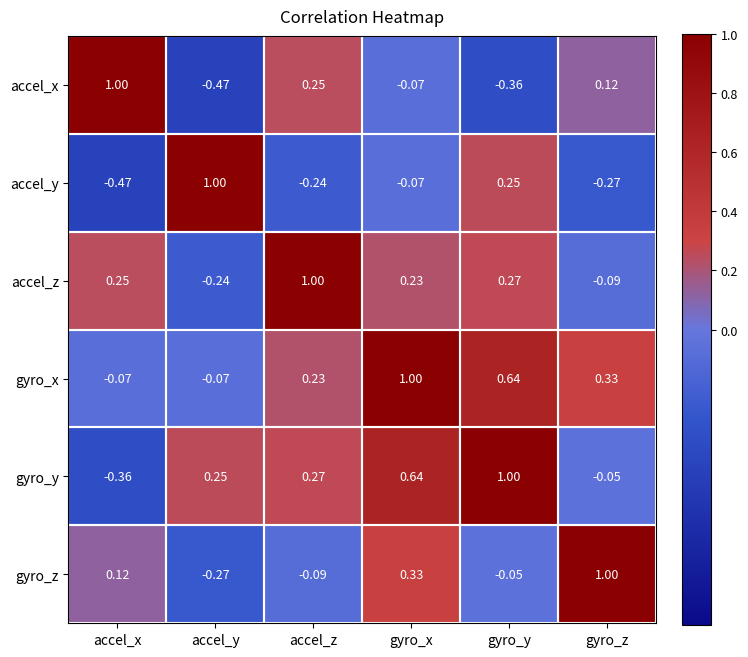

Which series has the largest total across all categories?

gyro_x